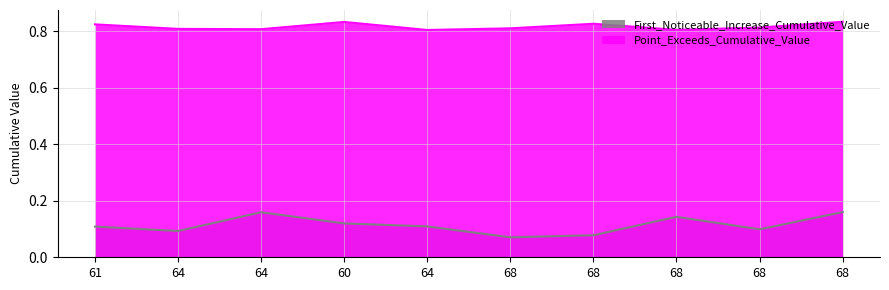

What are all the series names shown in the legend?

First_Noticeable_Increase_Cumulative_Value, Point_Exceeds_Cumulative_Value